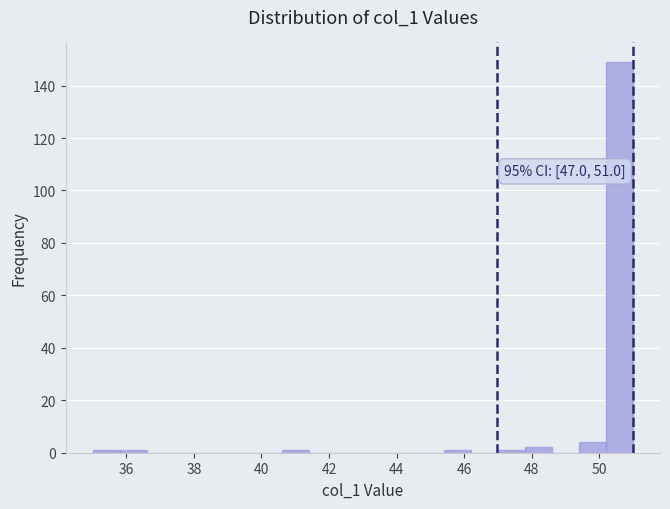

Which range on the x-axis has the tallest bar?

50.2 to 51.0